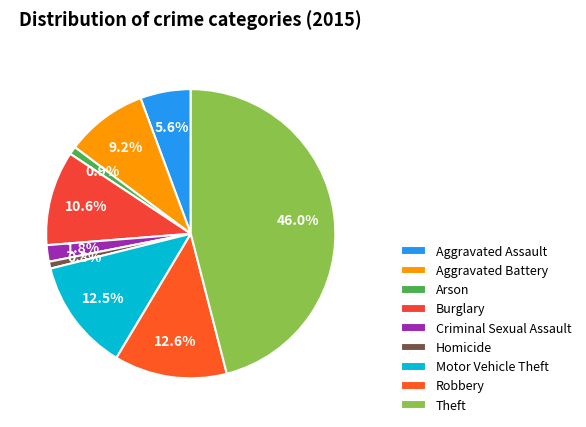

Is there any slice that represents more than half of the pie?

No